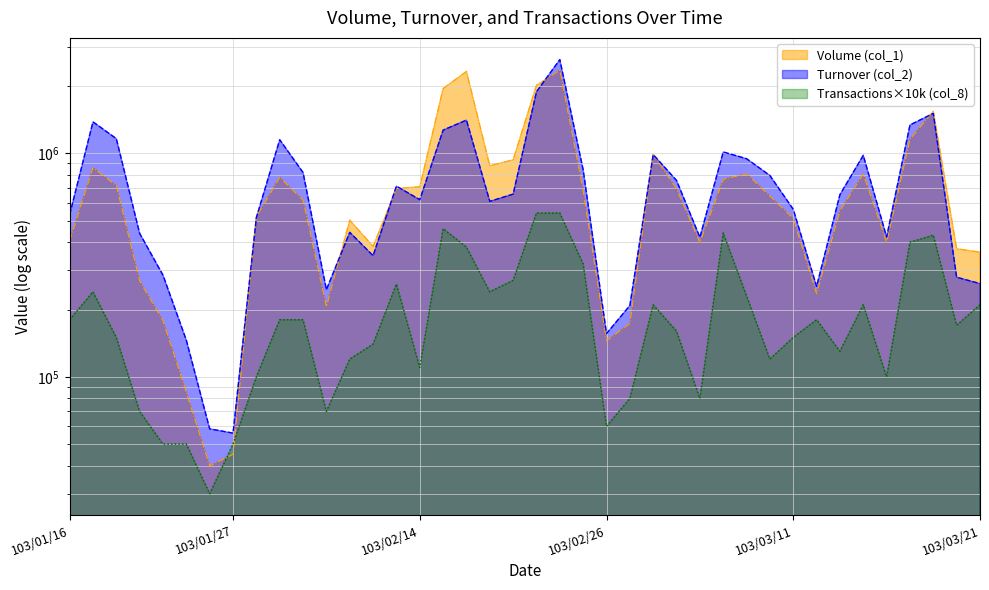

What is the total value across all series at 103/02/25?

1842770